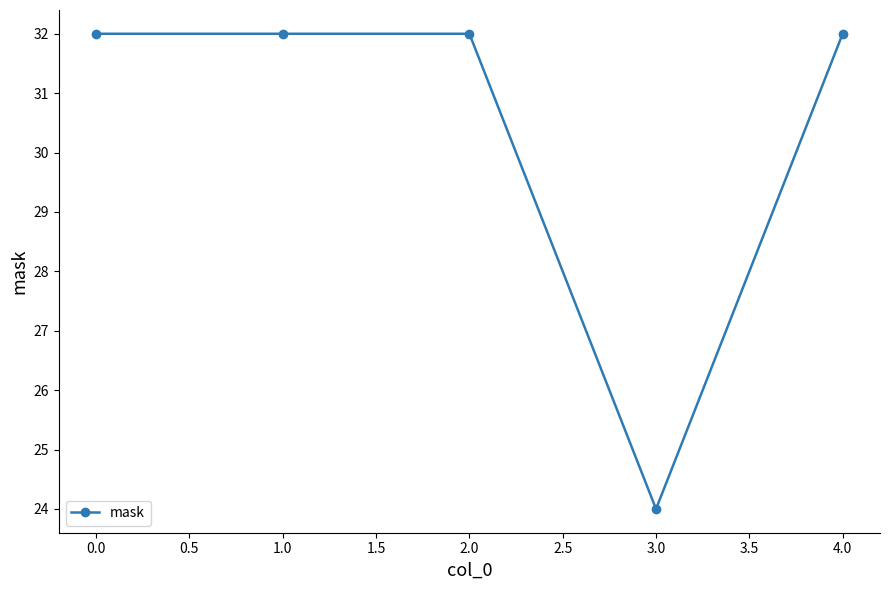

True or false: the data shows 32 at 0.0.

True